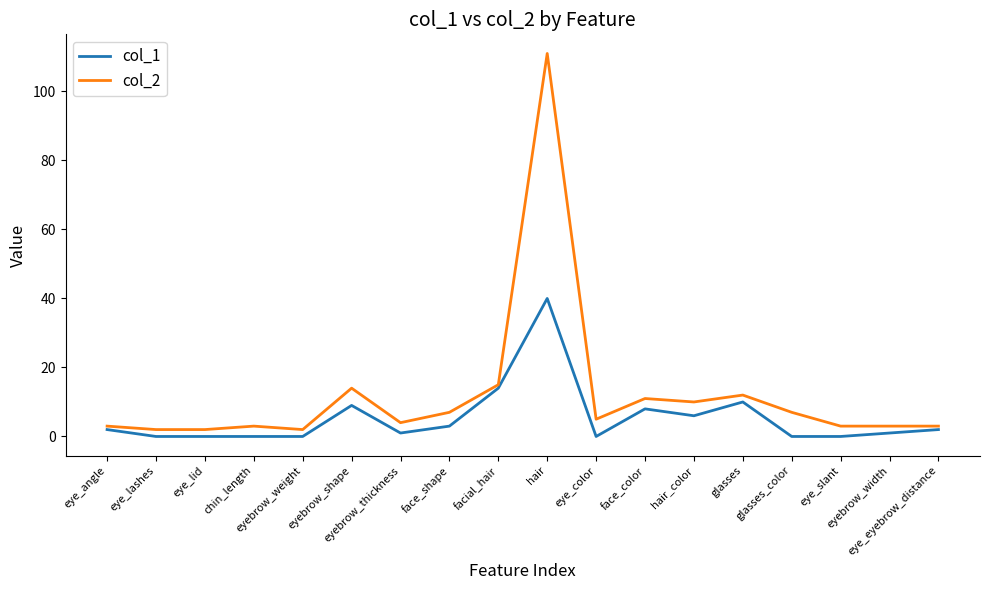

At how many categories does at least one series exceed 23?

1